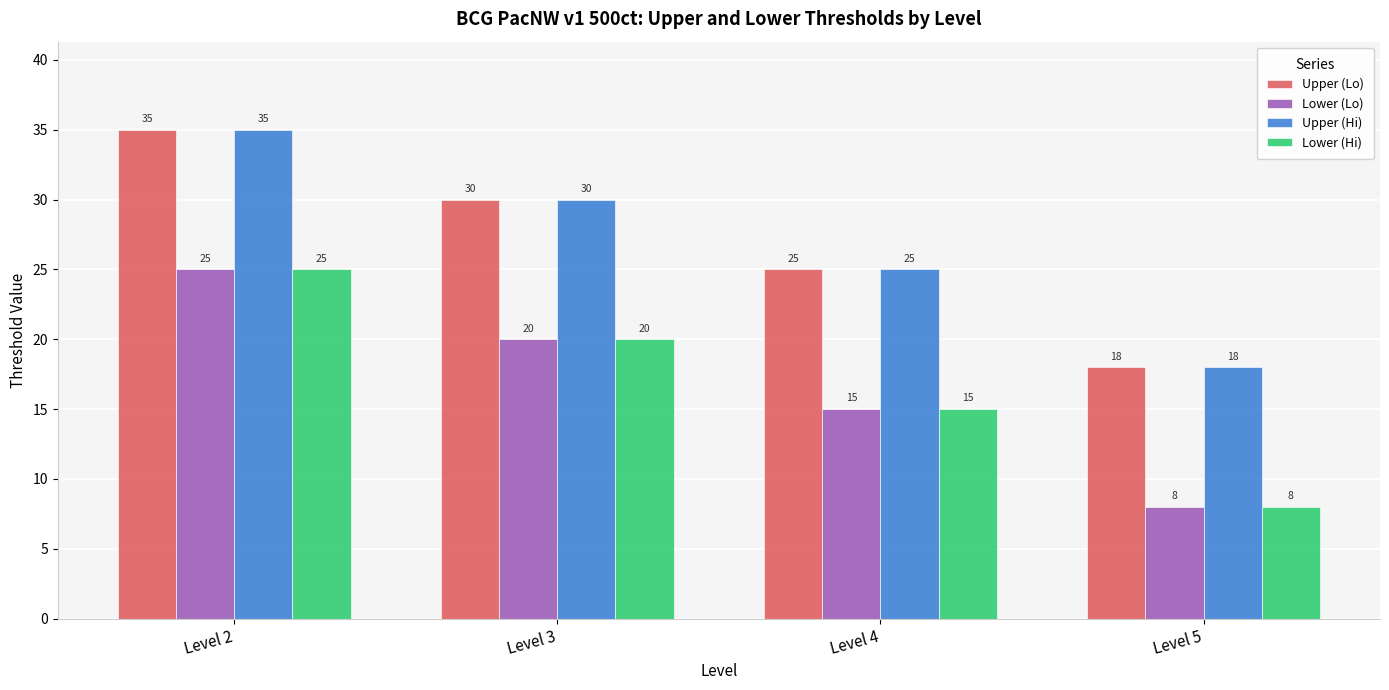

What are all the series names shown in the legend?

Upper (Lo), Lower (Lo), Upper (Hi), Lower (Hi)